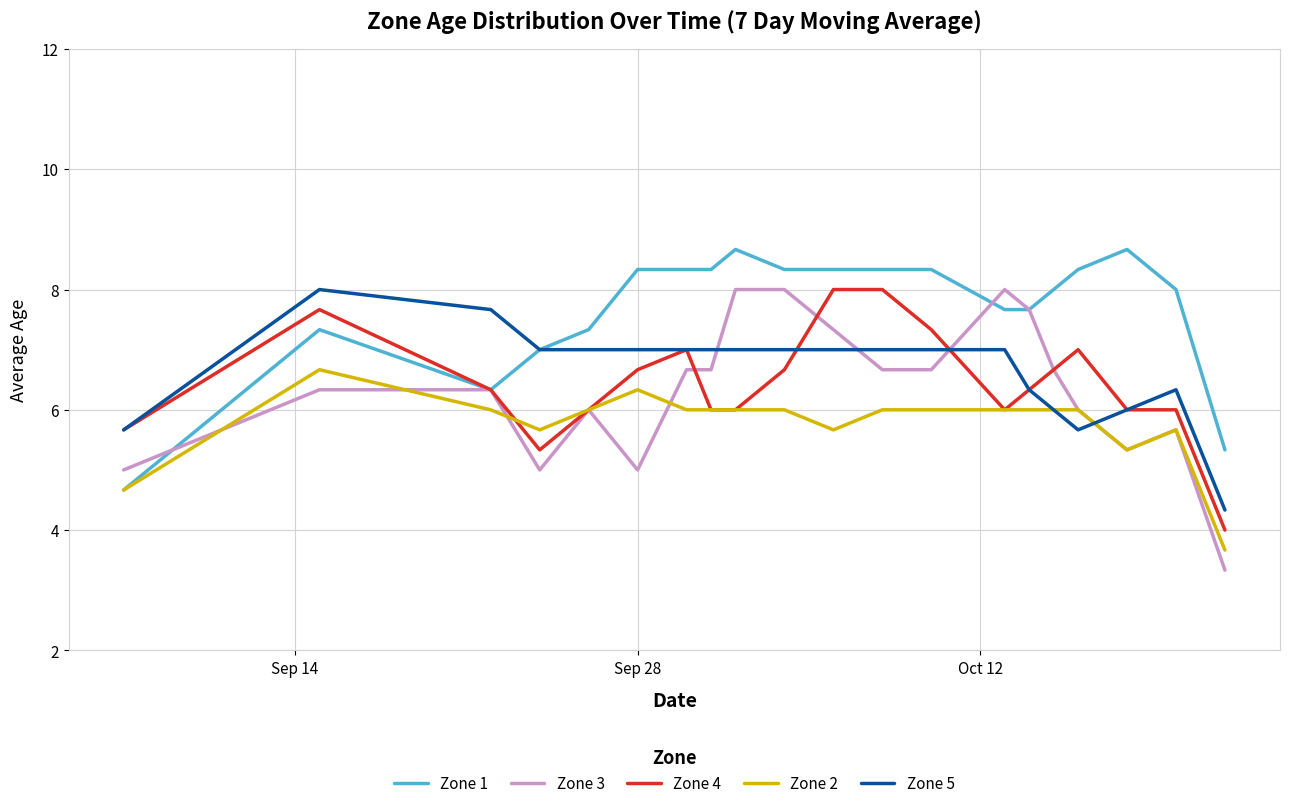

Is this an area chart (filled region under the line)?

No